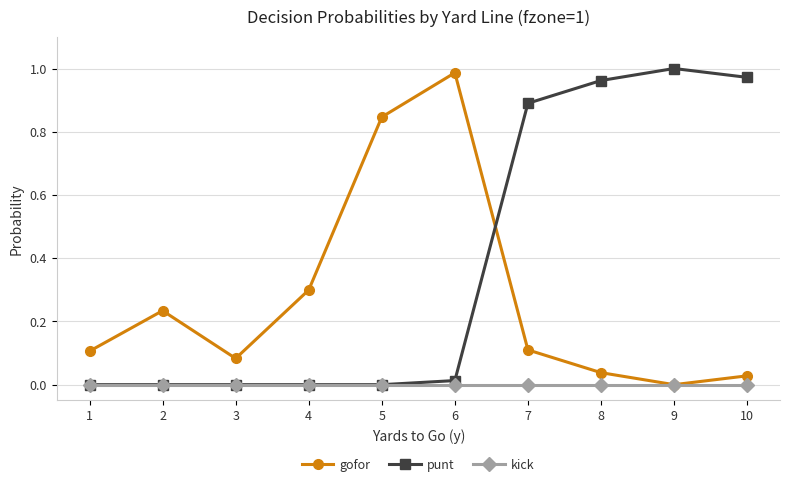

Which series changed the most between 1 and 9?

punt